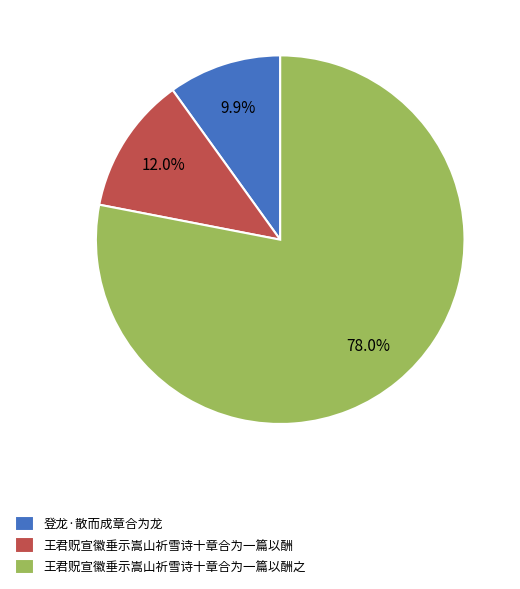

True or false: 王君贶宣徽垂示嵩山祈雪诗十章合为一篇以酬 accounts for 1% of the total.

False